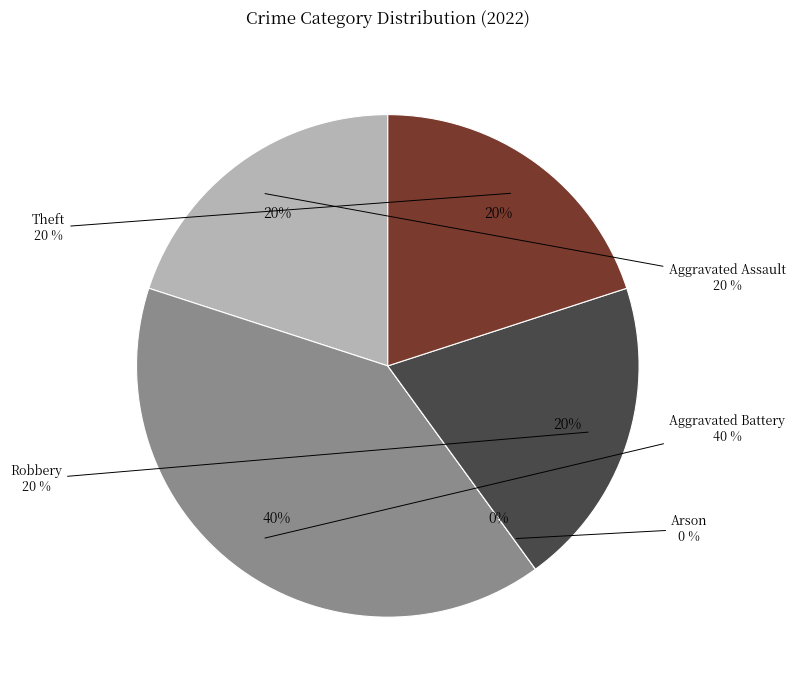

How many segments does this pie chart have?

5